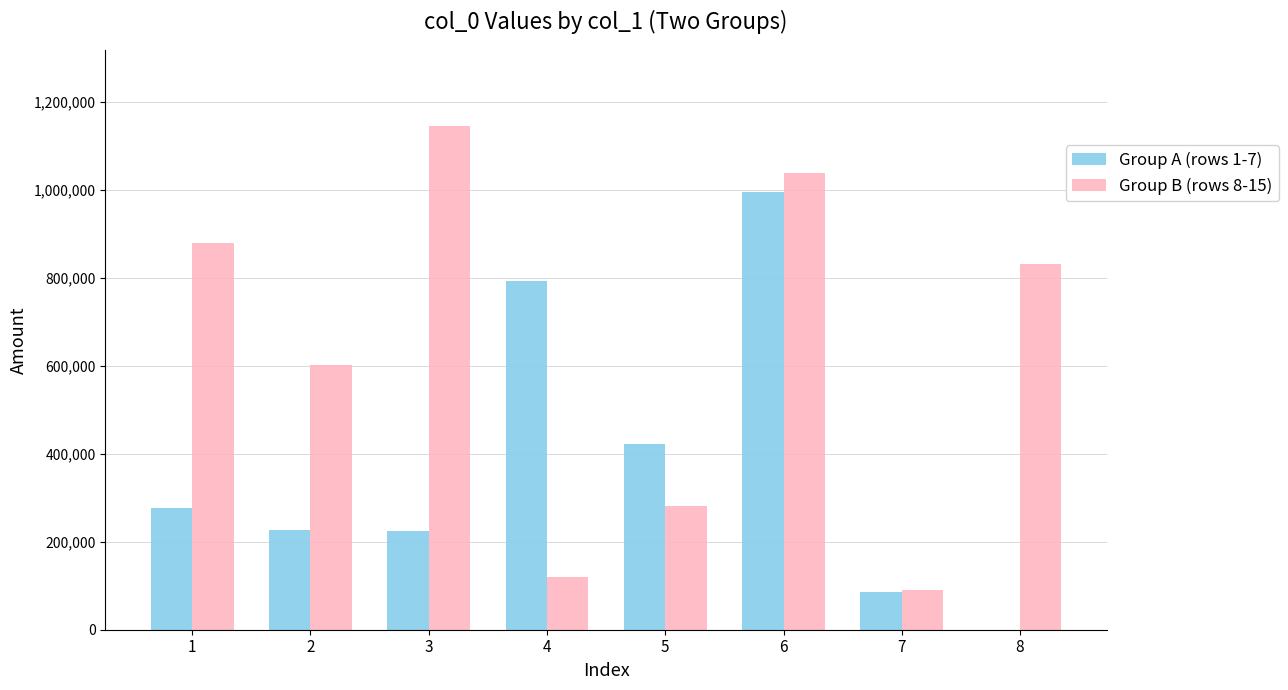

Which series changed the most between 5 and 7?

Group A (rows 1-7)